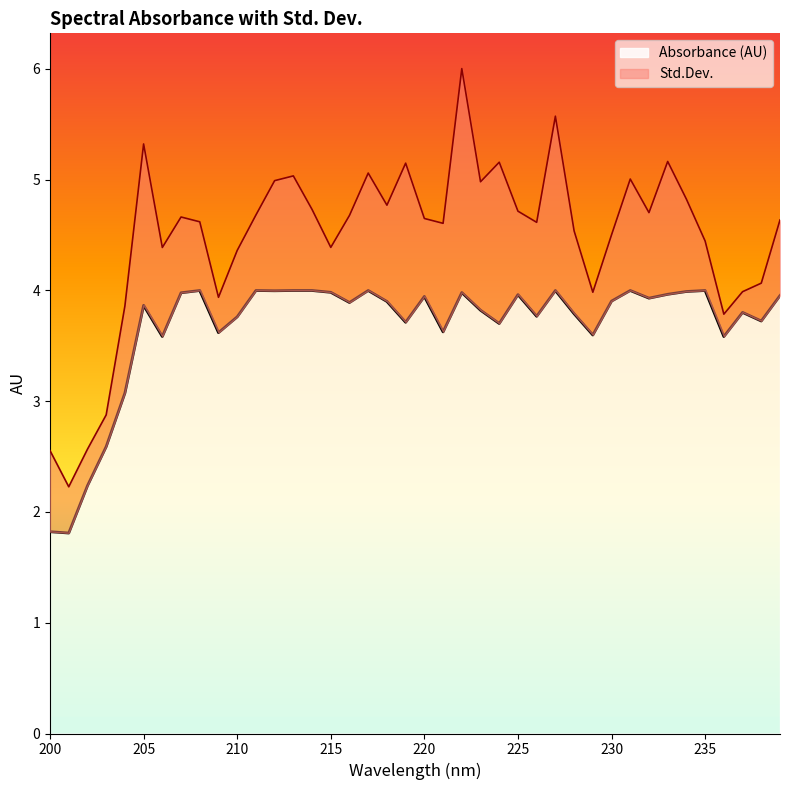

Where does the data first go above 3?

204